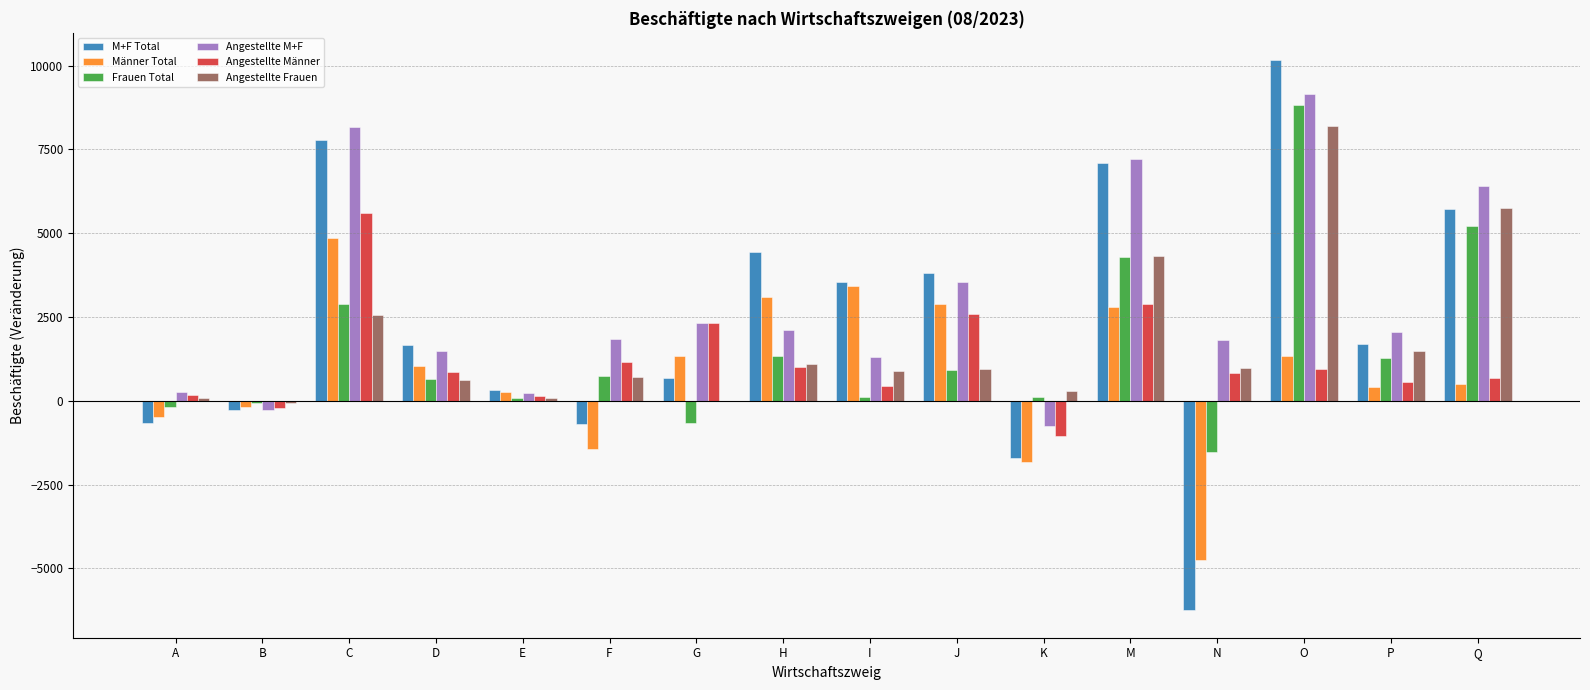

How many positive values does the M+F Total series have?

11